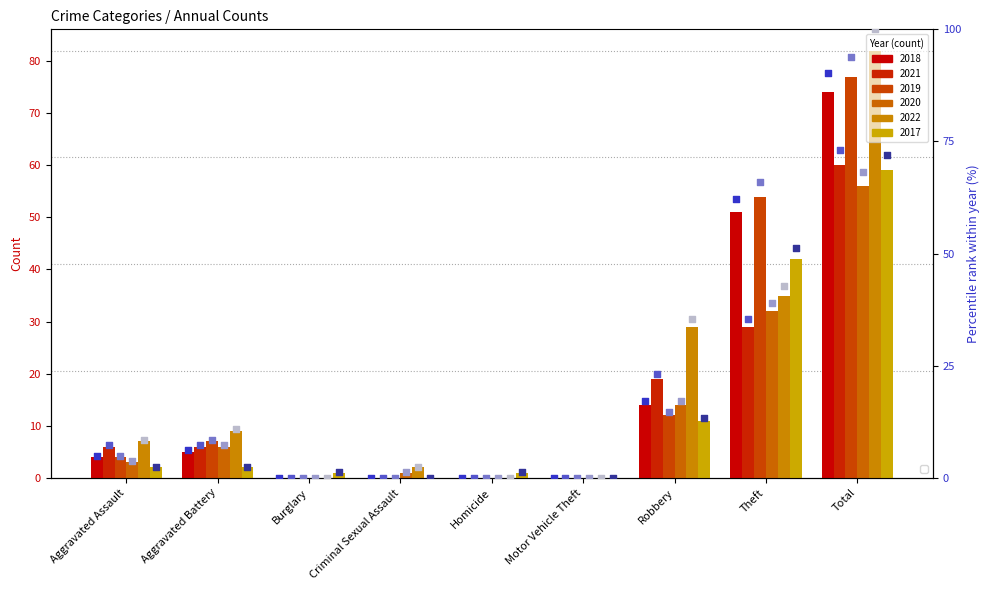

At how many categories does at least one series exceed 54?

2